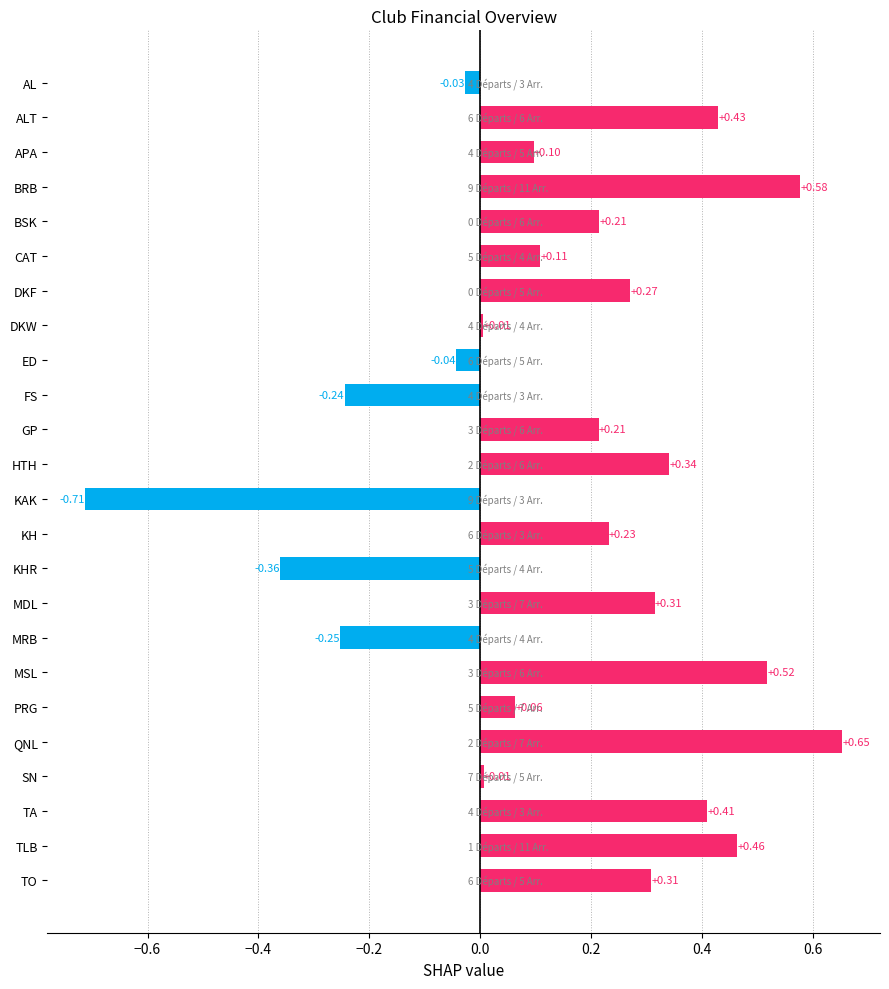

Between KH and KAK, which is larger?

KH